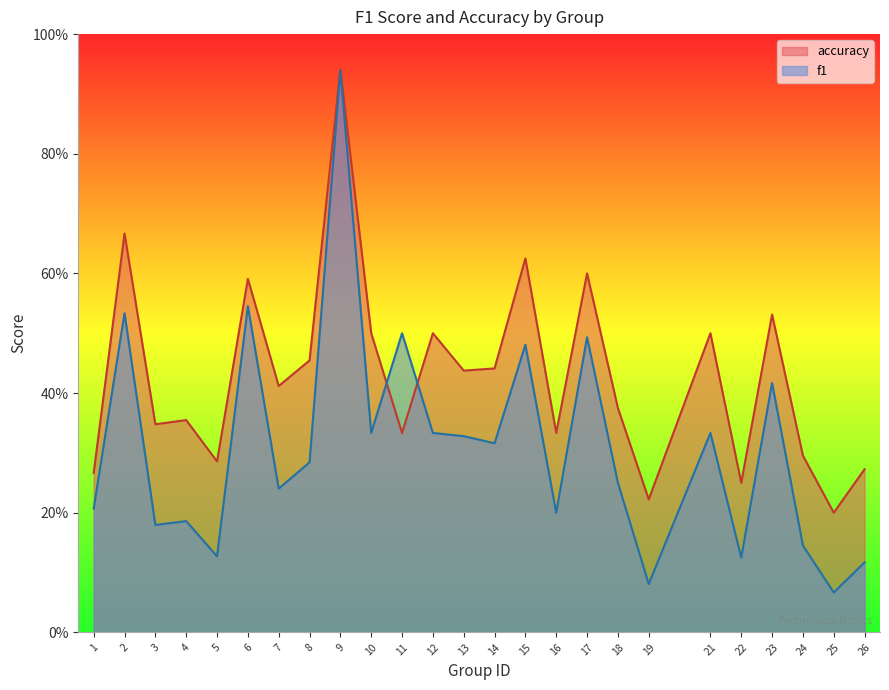

What is the total value across all series at 11?

0.8